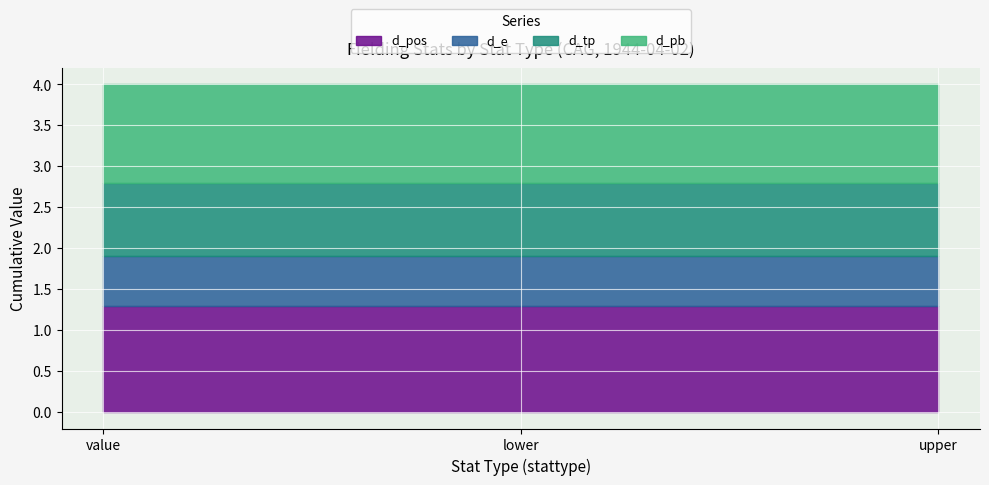

Is it true that d_pos equals 2.3 at value?

False